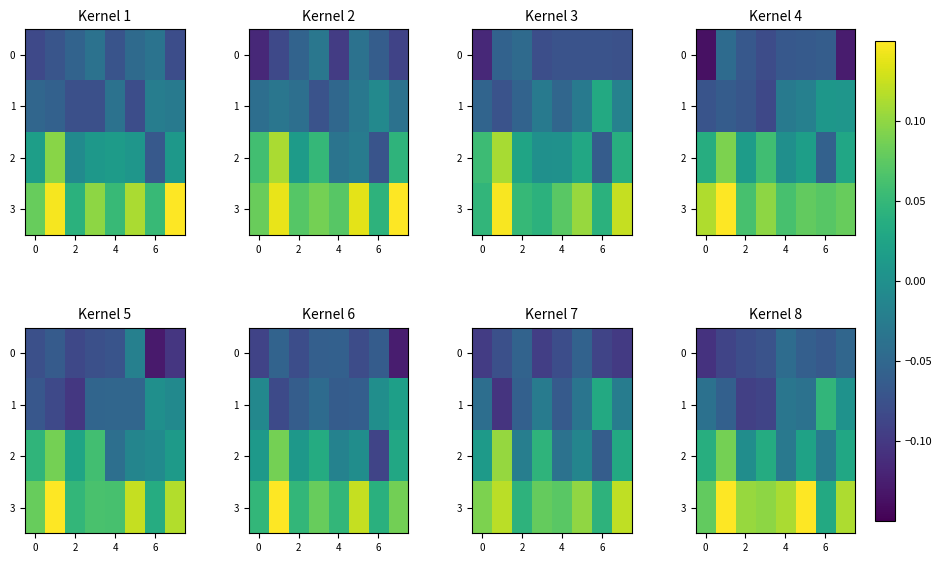

Which category has the highest value in the row_2 series?

2